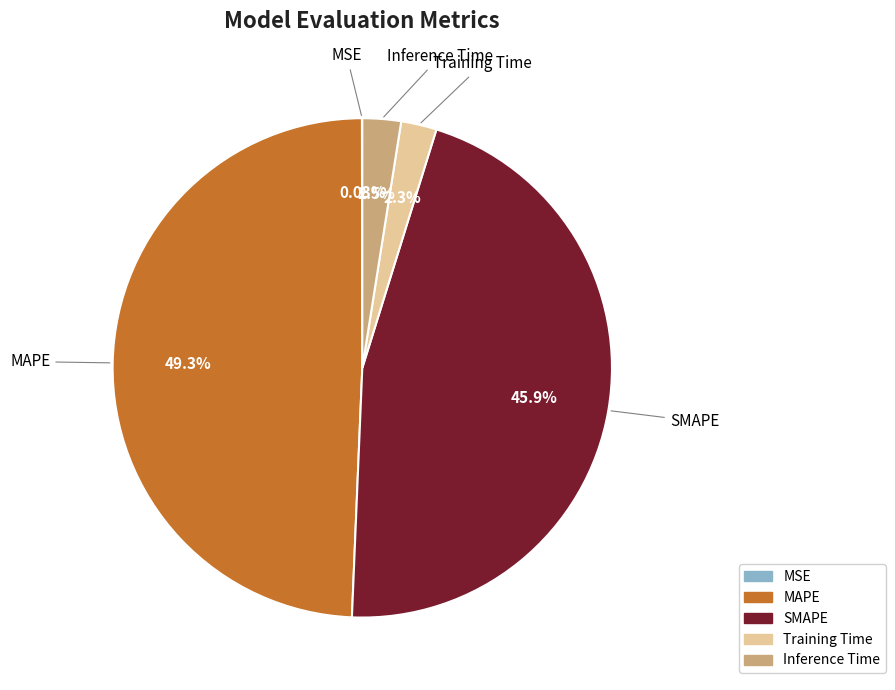

True or false: Training Time accounts for 2% of the total.

True